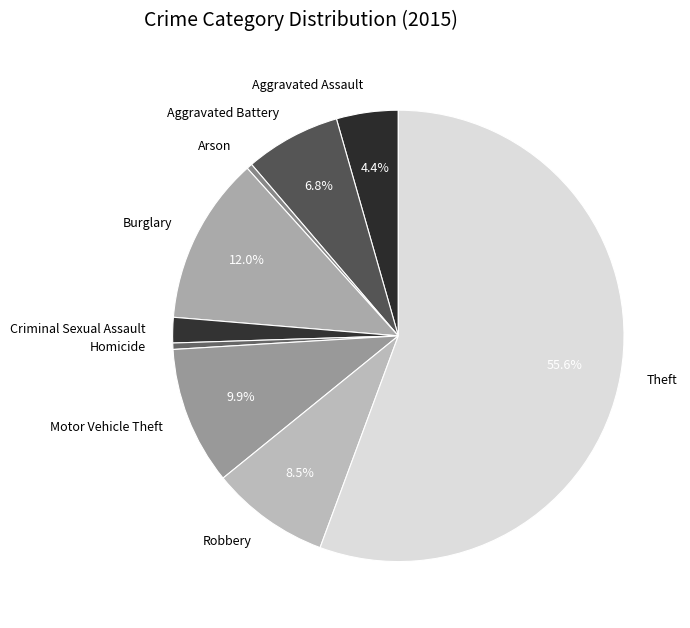

What percentage is the Burglary slice, to the nearest percent?

12%